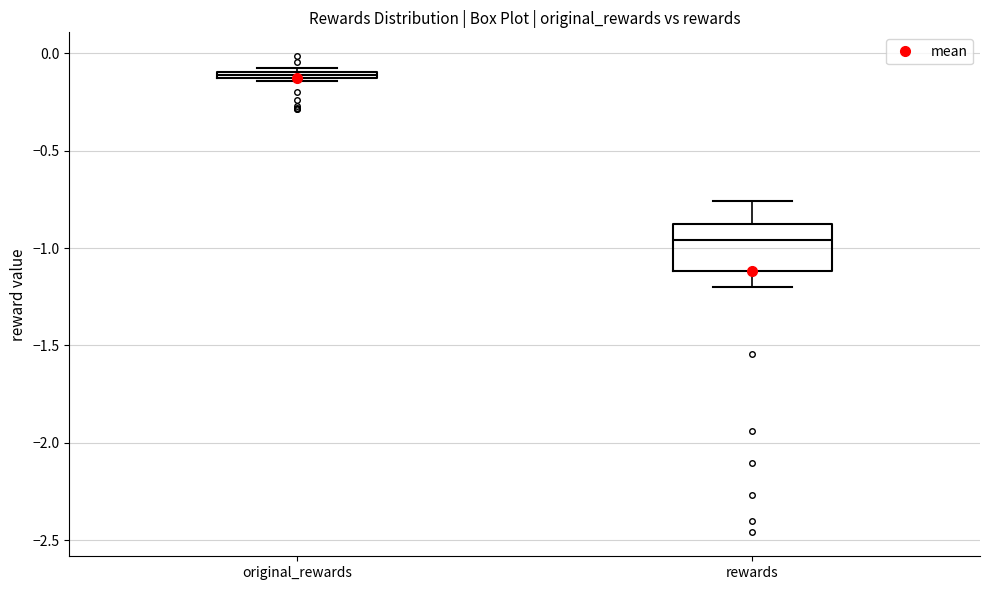

Which box has the lowest median line?

rewards